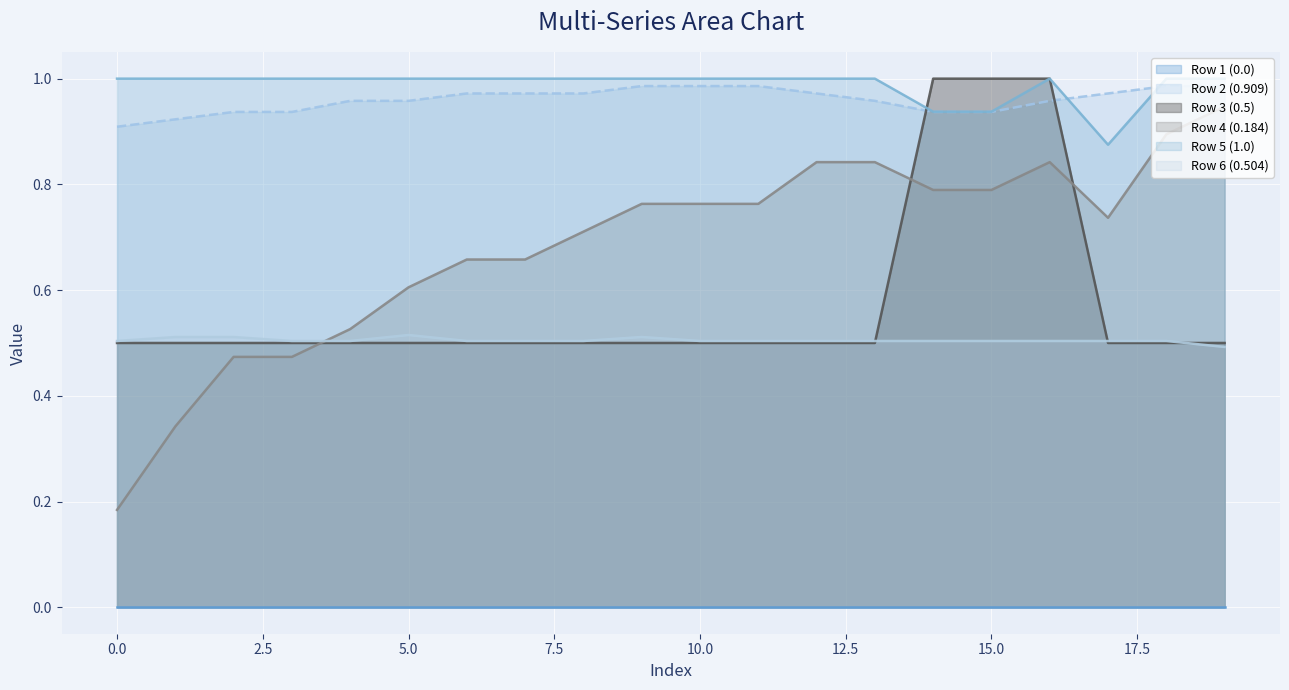

What is the value of the Row 4 (0.184) point at the 8th from the left?

0.7